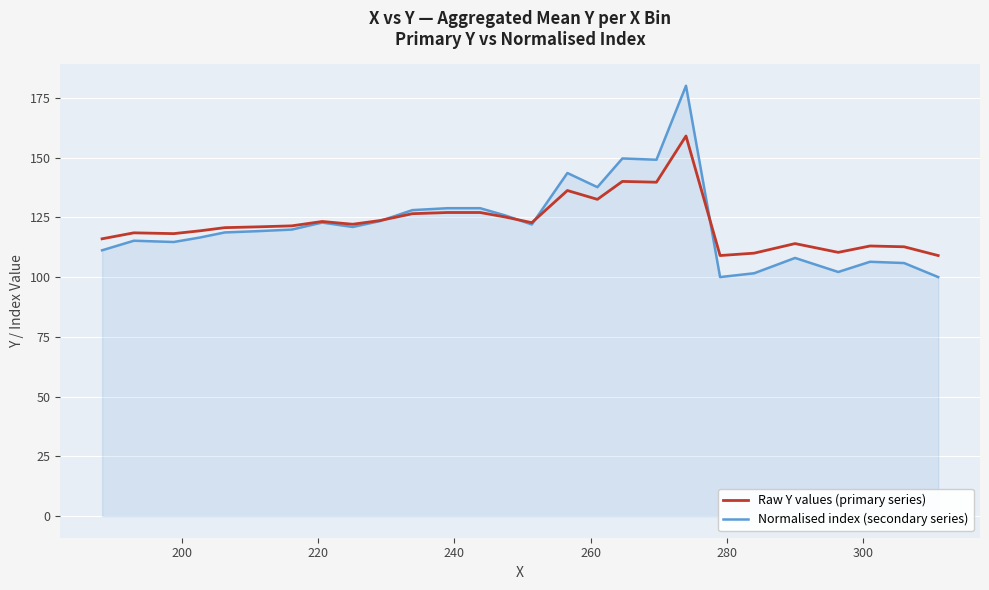

Which series has the largest range (max minus min)?

Normalised index (secondary series)